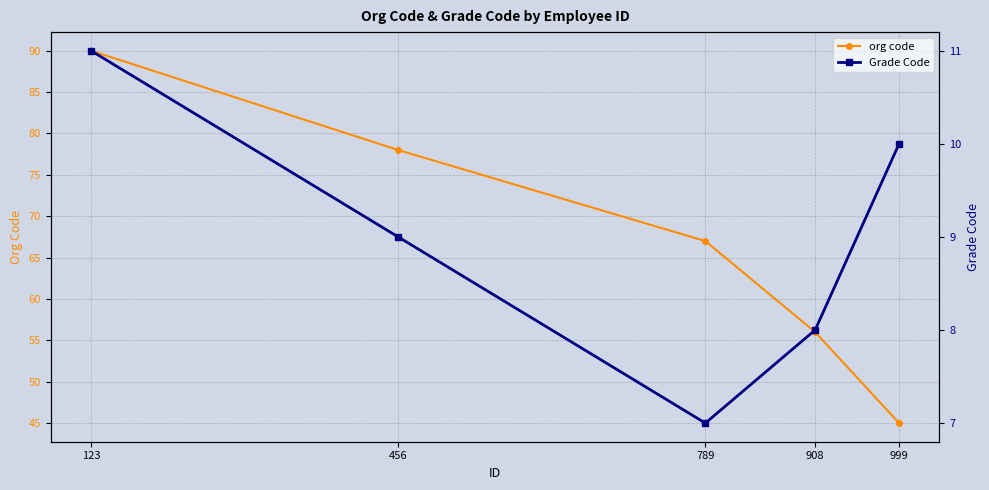

Reading left to right, transcribe all the data shown in this chart.

org code: 123=90	456=78	789=67	908=56	999=45
Grade Code: 123=11	456=9	789=7	908=8	999=10